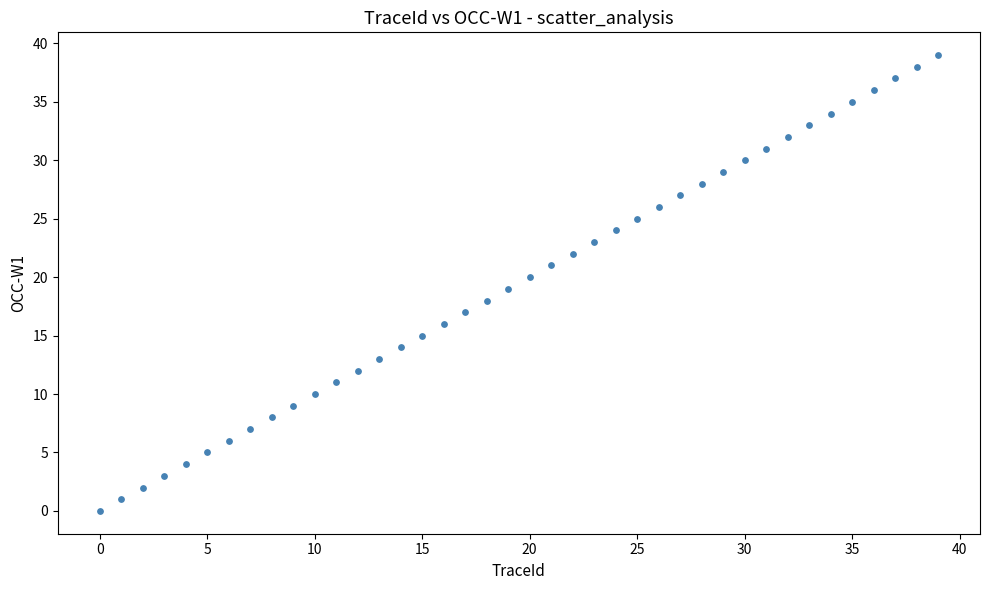

What is the range of Y values (max minus min)?

39